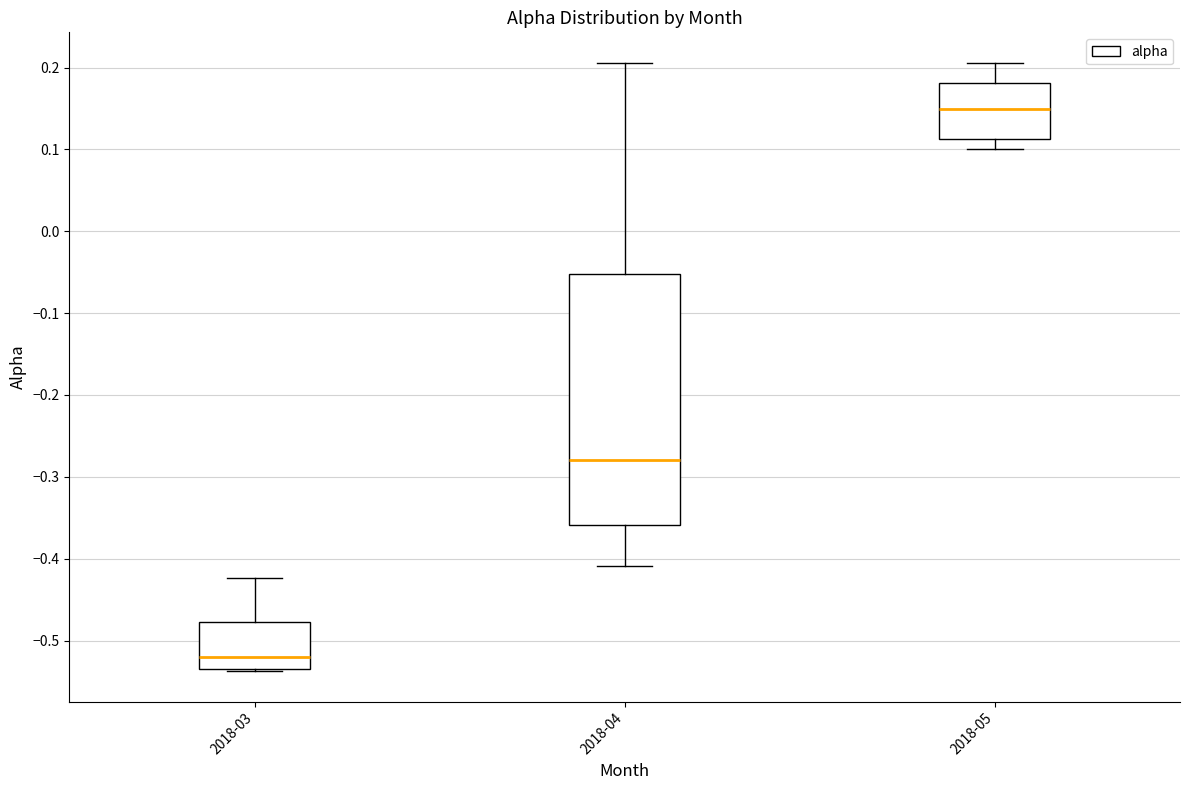

Where is the lower edge of the box for 2018-03 on the y-axis? The values are not printed on the chart, so give them approximately, as read against the axis.

-0.53